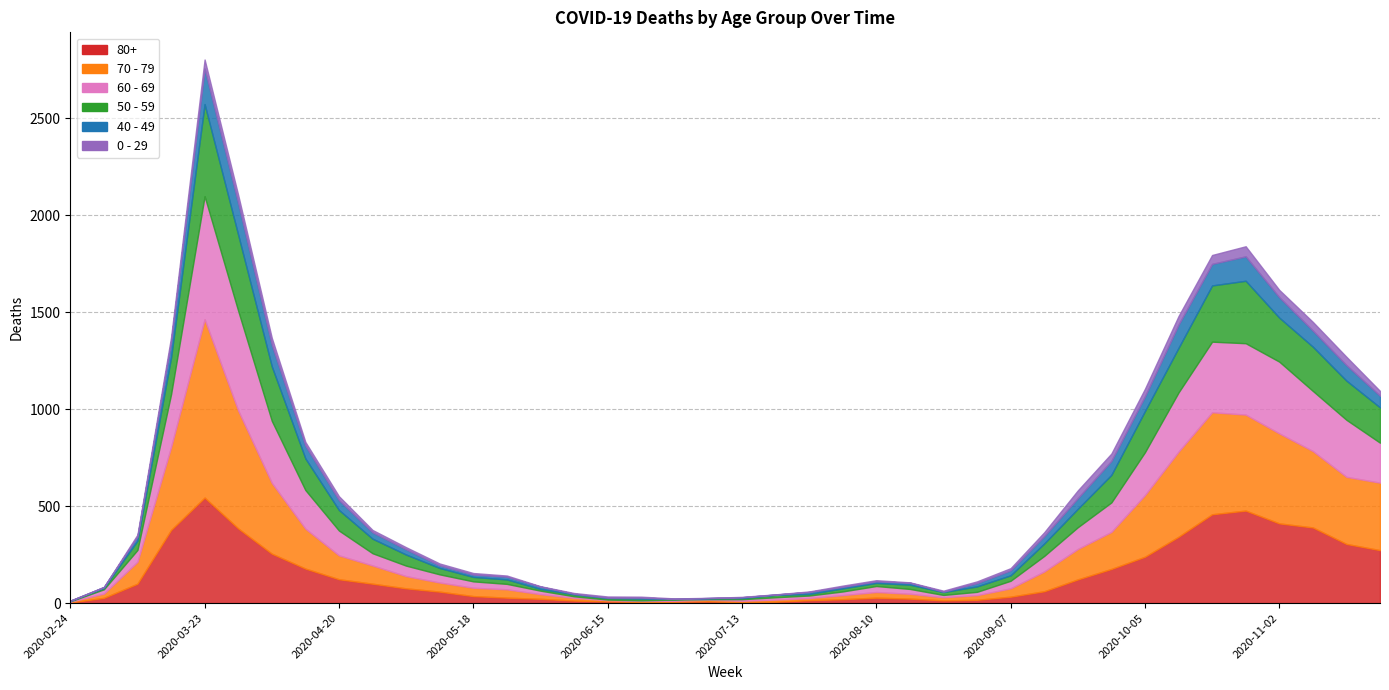

True or false: 0 - 29 and 80+ intersect in this chart.

False